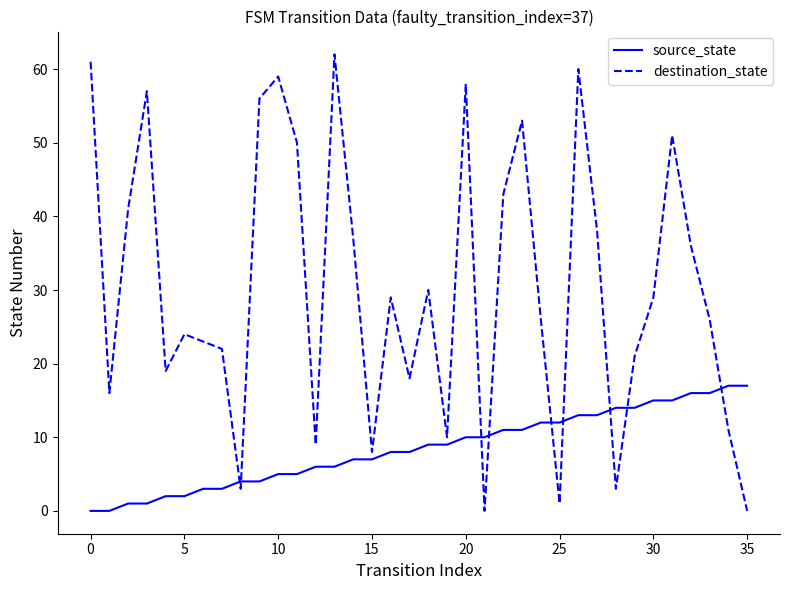

What is the difference between the maximum and minimum values in the destination_state series?

62